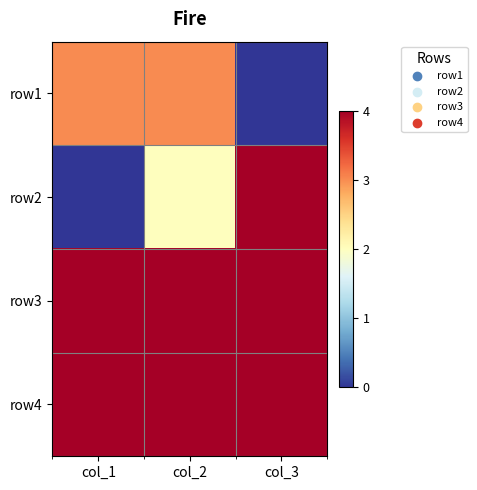

At which category is the sum across all series the highest?

col_2